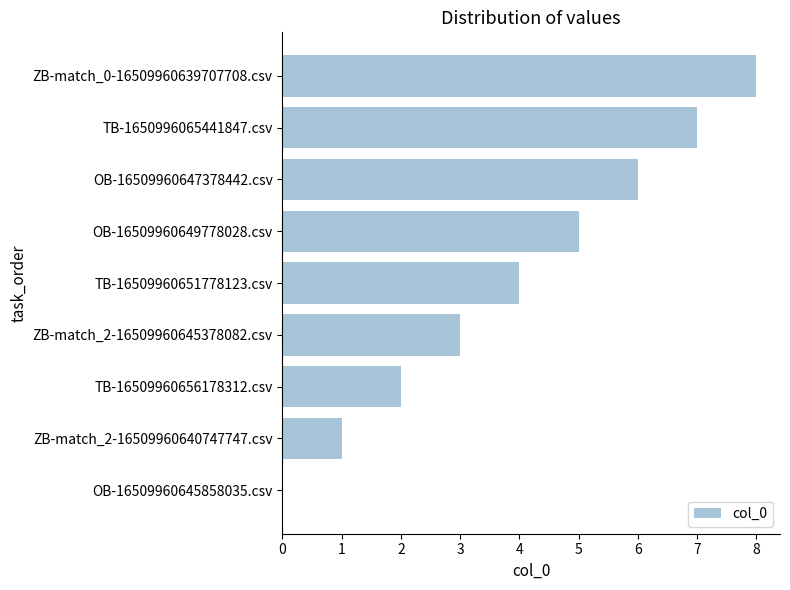

How many categories are shown in the chart?

9